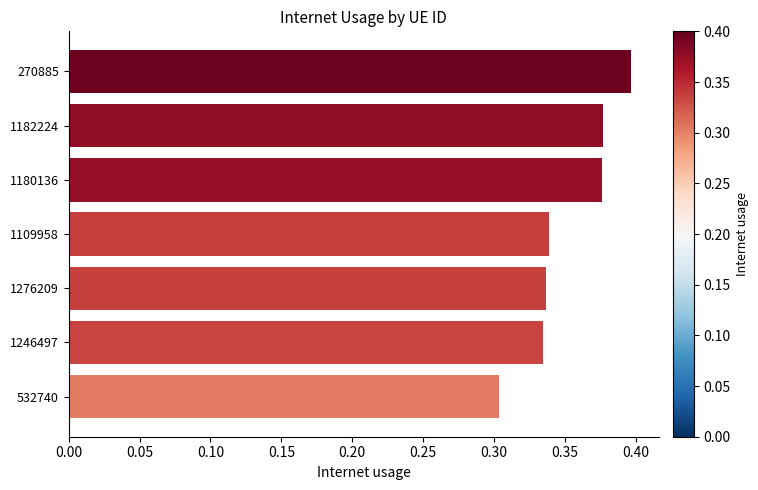

What is the sum of all values?

2.5